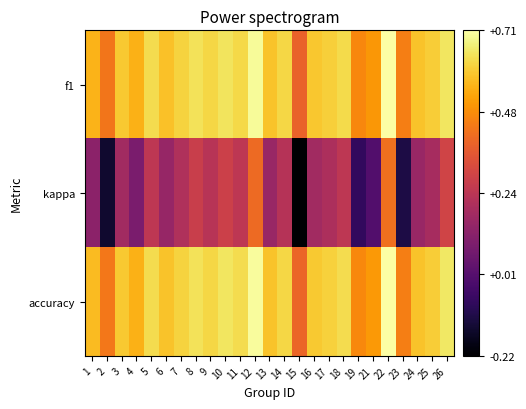

Between 22 and 5, which is larger?

22